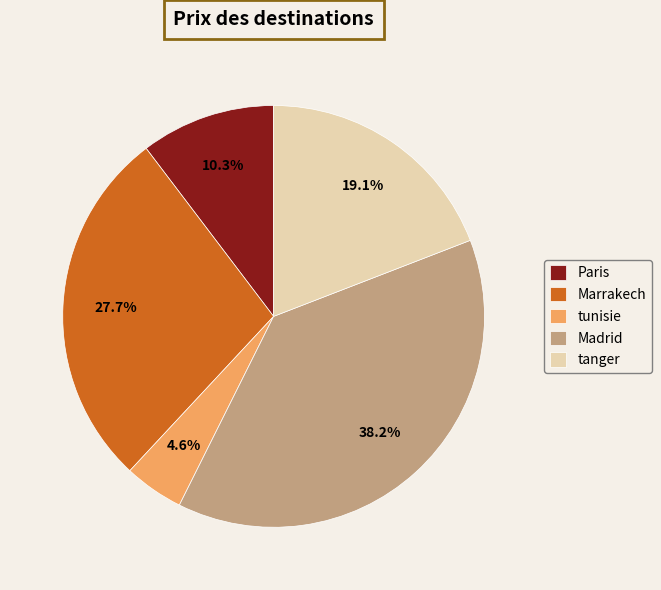

True or false: Madrid accounts for 49% of the total.

False